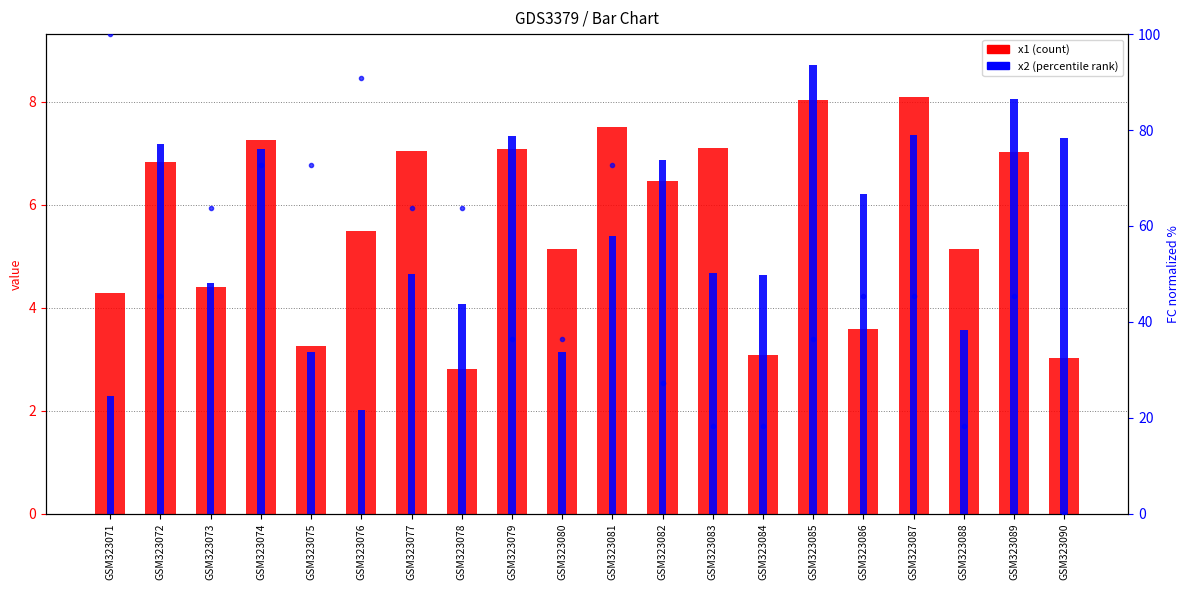

Read the FC (norm%) value at GSM323079.

36.4